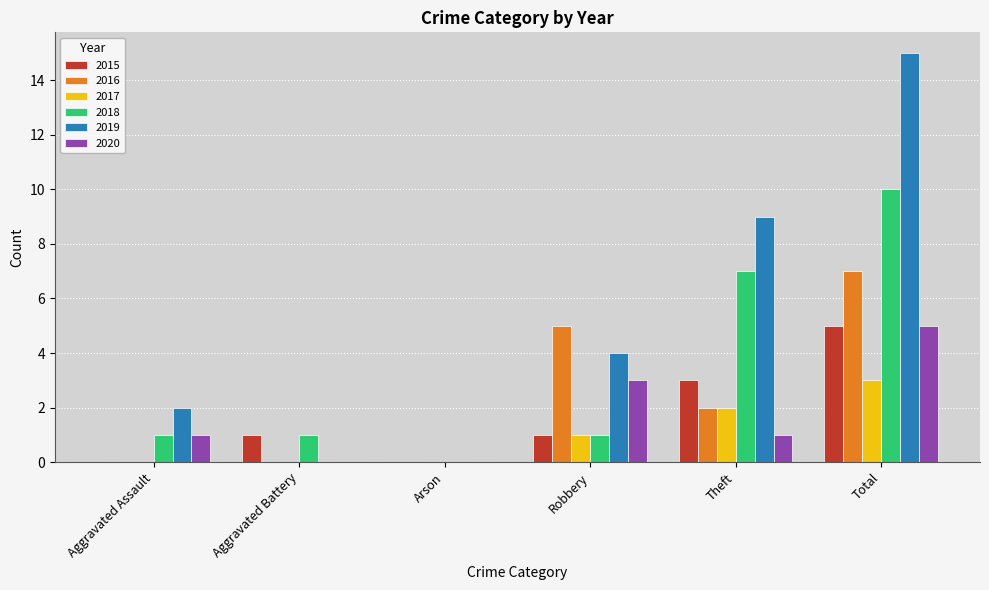

Are the bars horizontal?

No